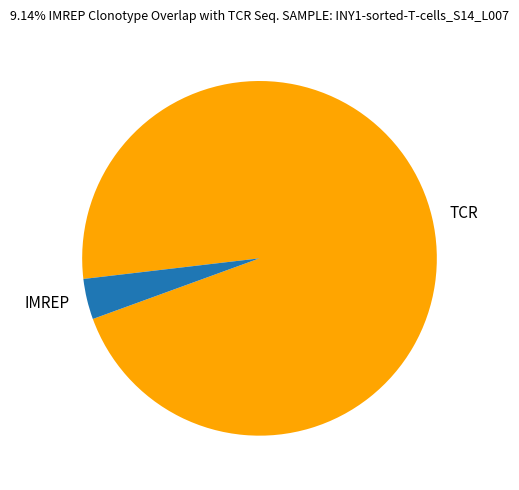

How many slices are in this pie chart?

2